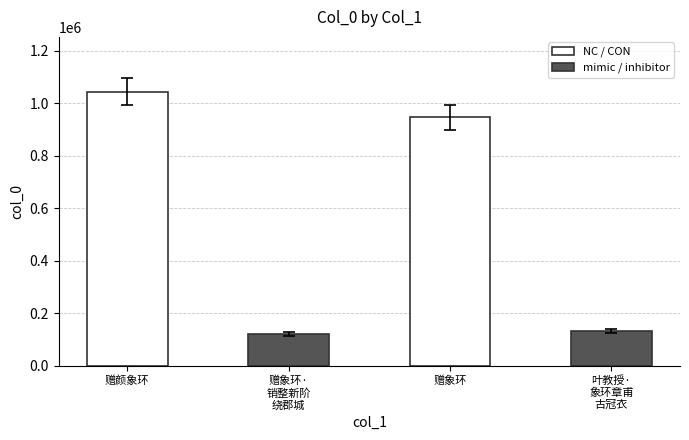

What is the difference between the second highest and minimum values?

825600